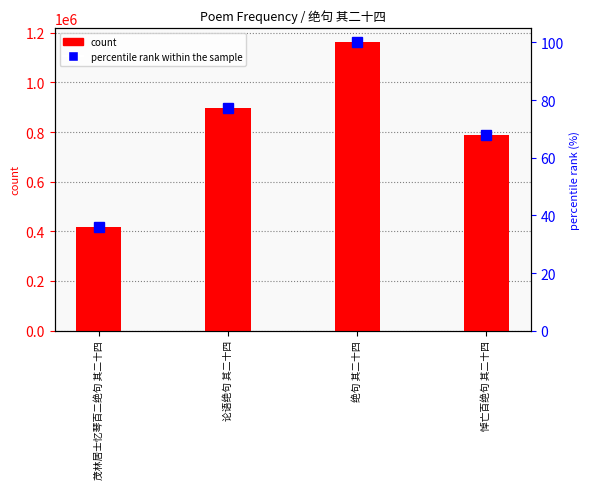

What is the lowest value of the count series?

417990.0